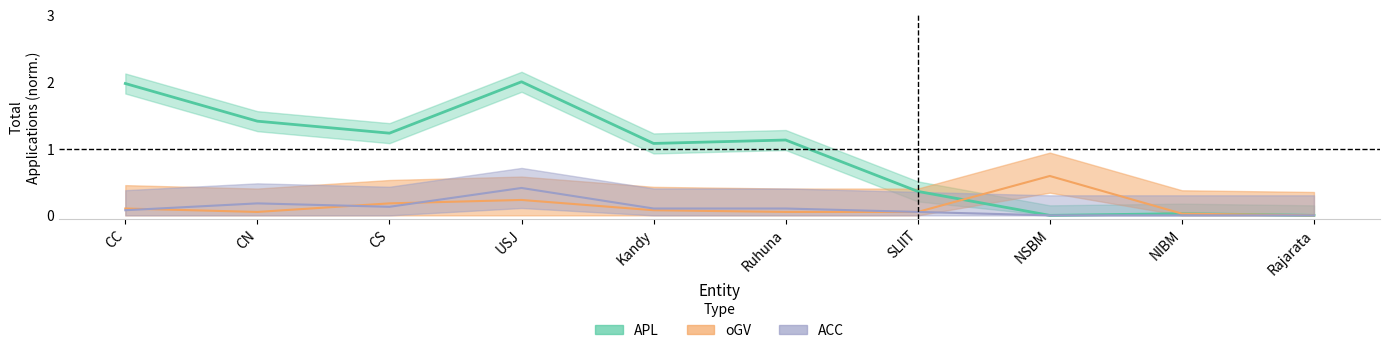

How many interior local peaks does the oGV series have?

2